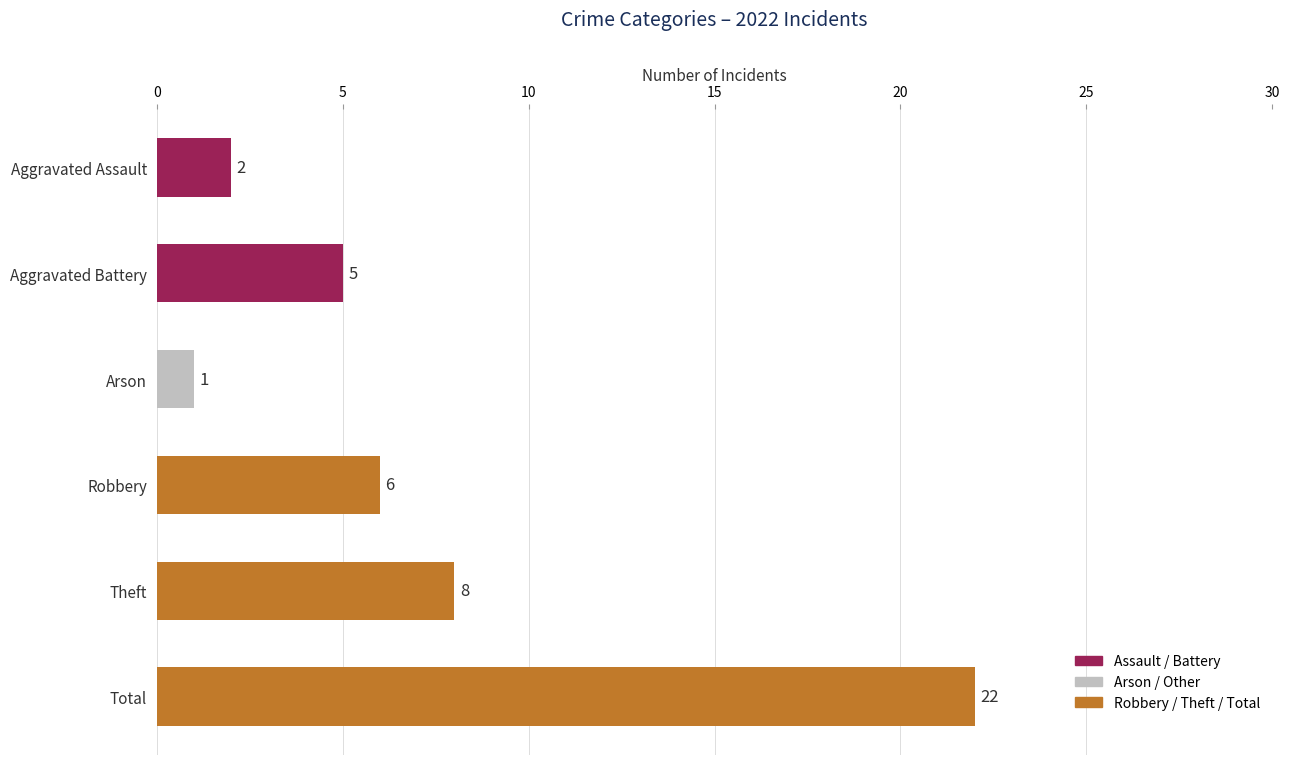

How many bars are there in total?

6